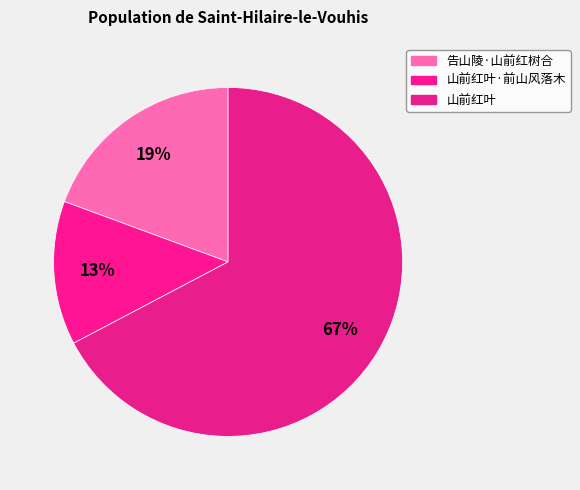

Count the number of slices in the pie.

3